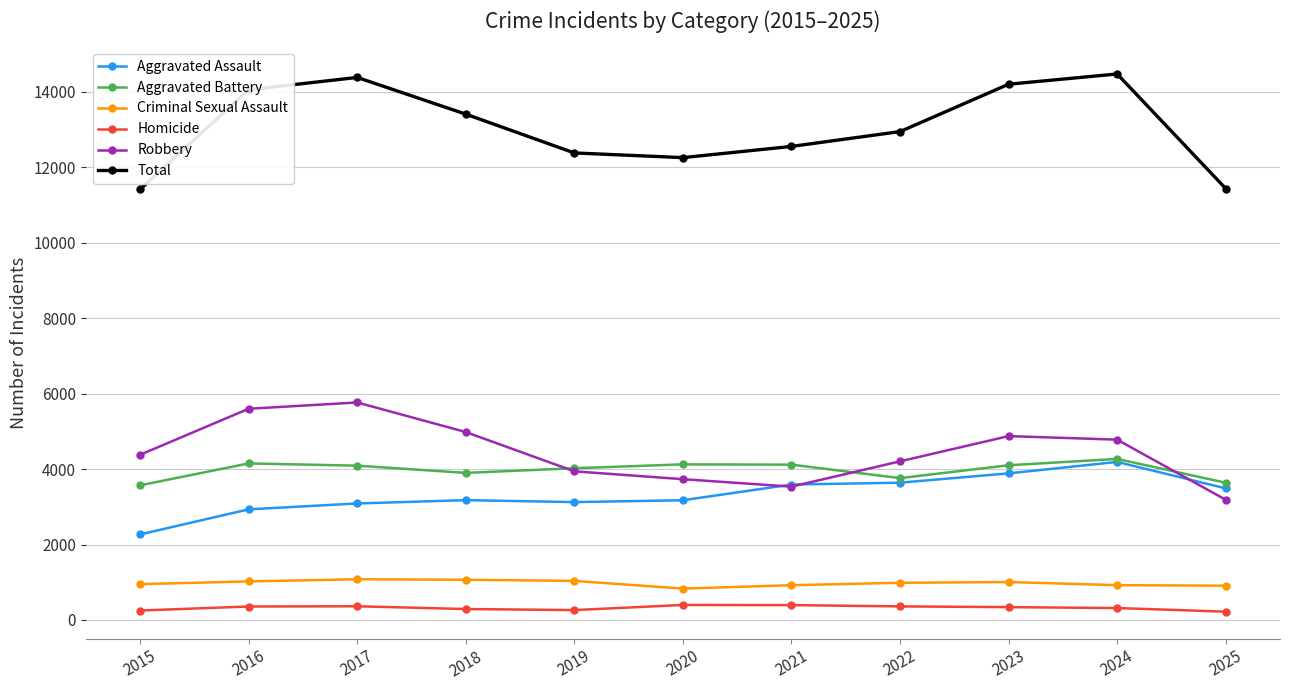

What is the sum of the Aggravated Assault values at 2015 and 2016?

5199